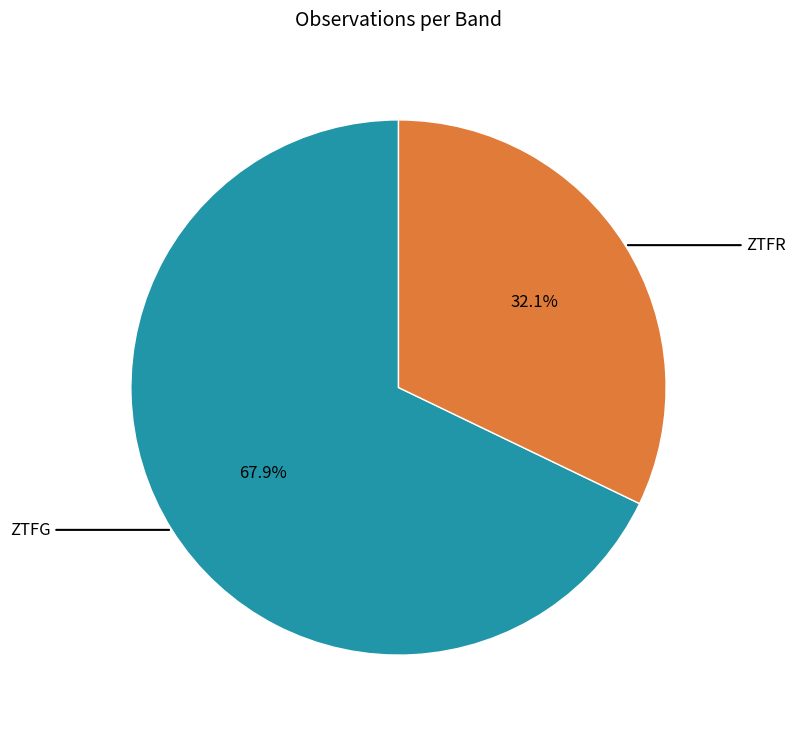

Is there a majority slice in this chart?

Yes